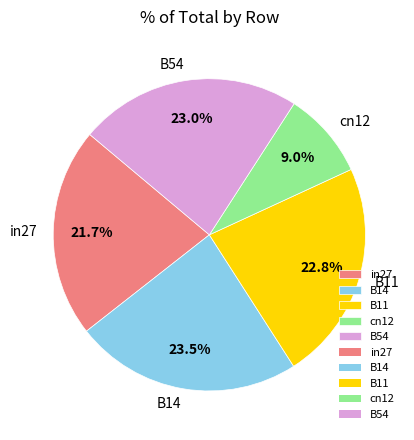

Is it true that B54 is 23% of the pie?

True